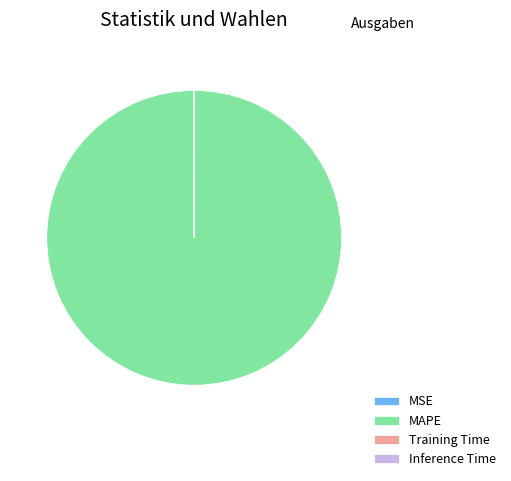

Which category has the biggest portion of the pie?

MAPE